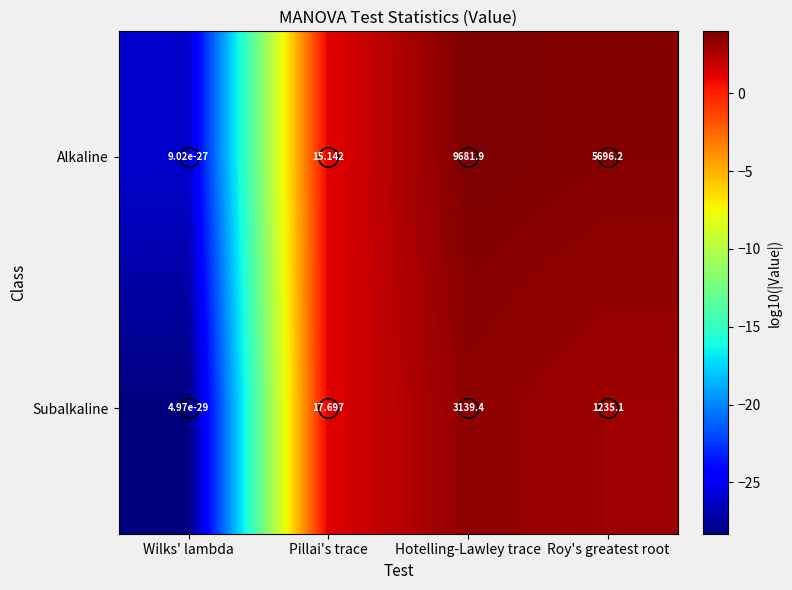

Which series changed the most between Pillai's trace and Hotelling-Lawley trace?

Alkaline